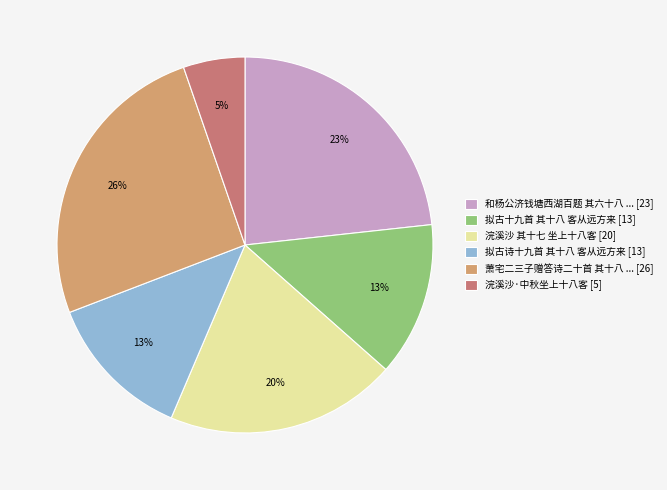

Which slice is the largest?

萧宅二三子赠答诗二十首 其十八 ... [26]